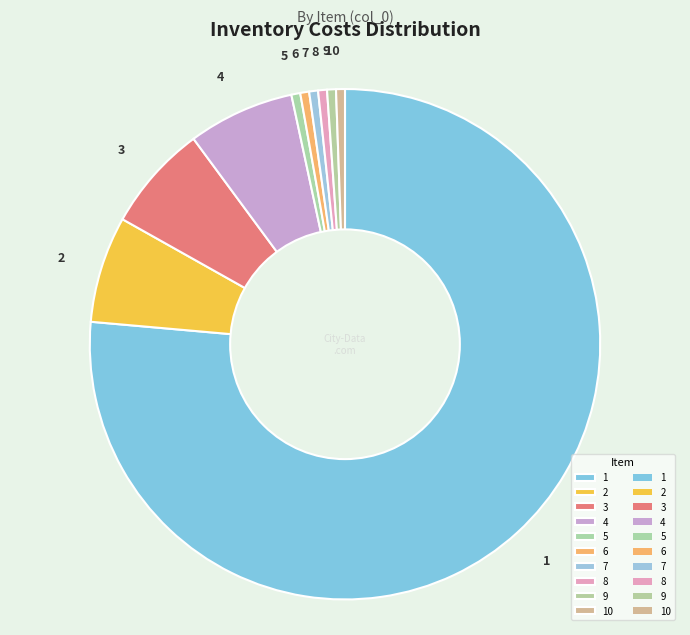

True or false: 3 accounts for 7% of the total.

True